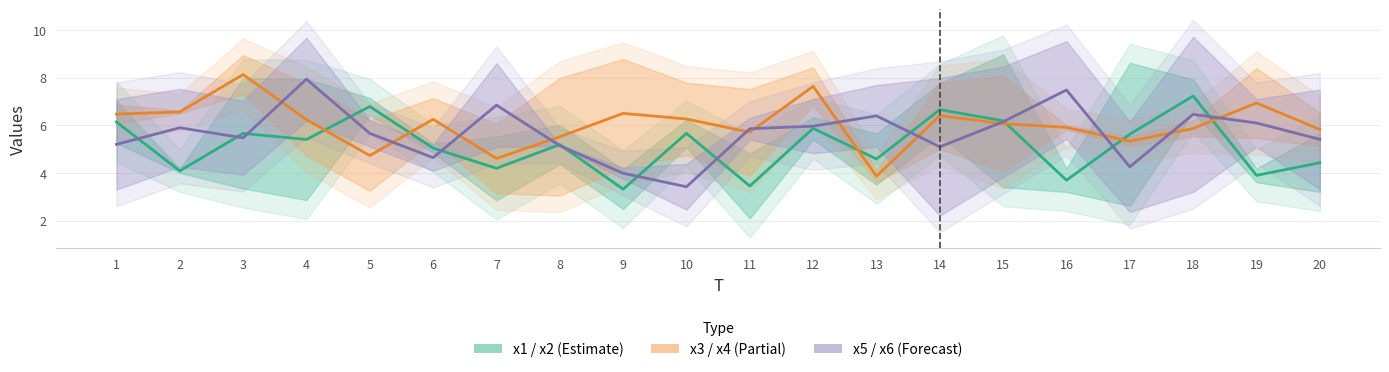

Rank the series at 20 from lowest to highest value.

x1, x5, x3